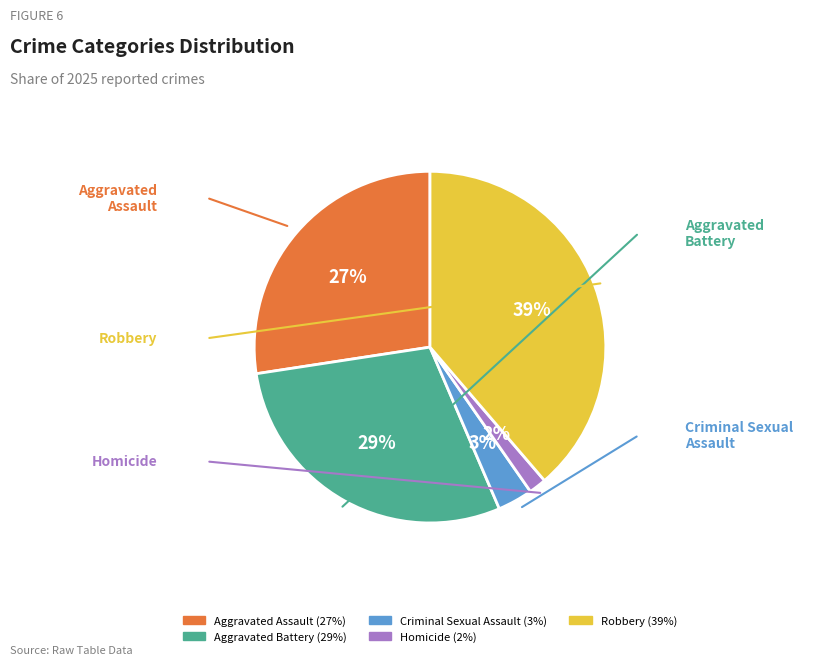

Which category has the smallest portion of the pie?

Homicide